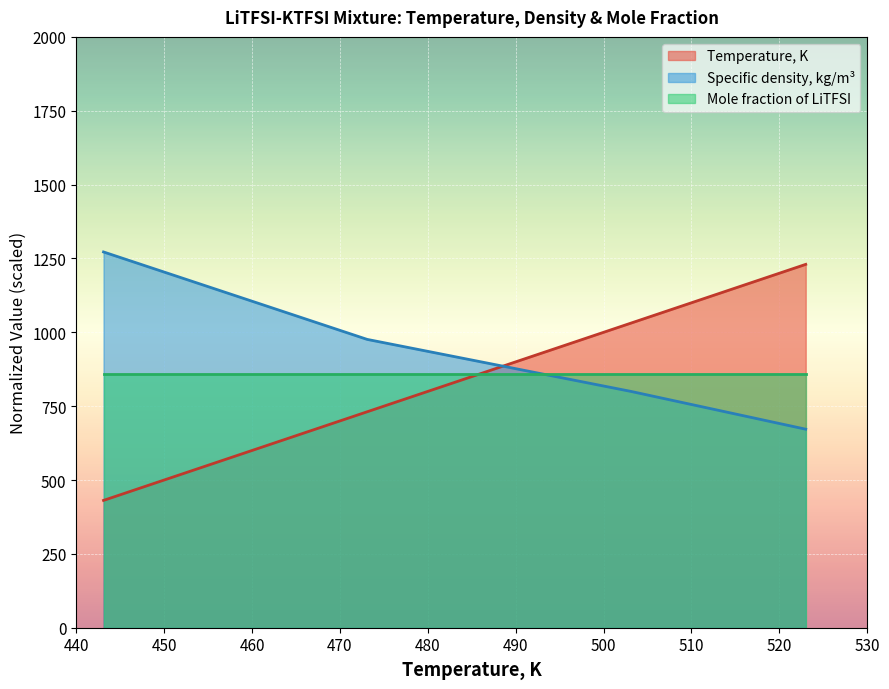

The Temperature, K series shows 220.7 at 100. True or false?

False